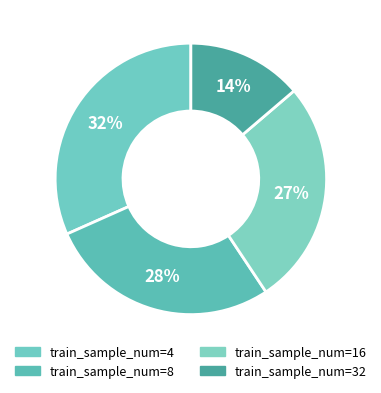

How many segments does this pie chart have?

4